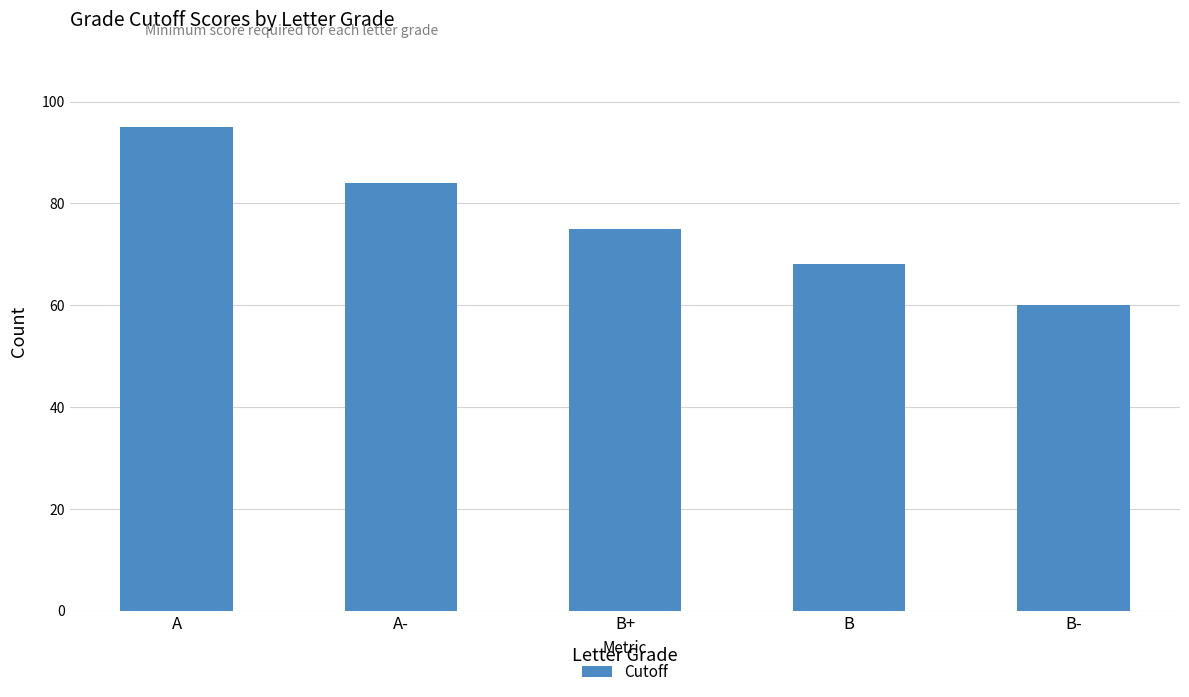

List the labels in order of value, largest first.

A, A-, B+, B, B-